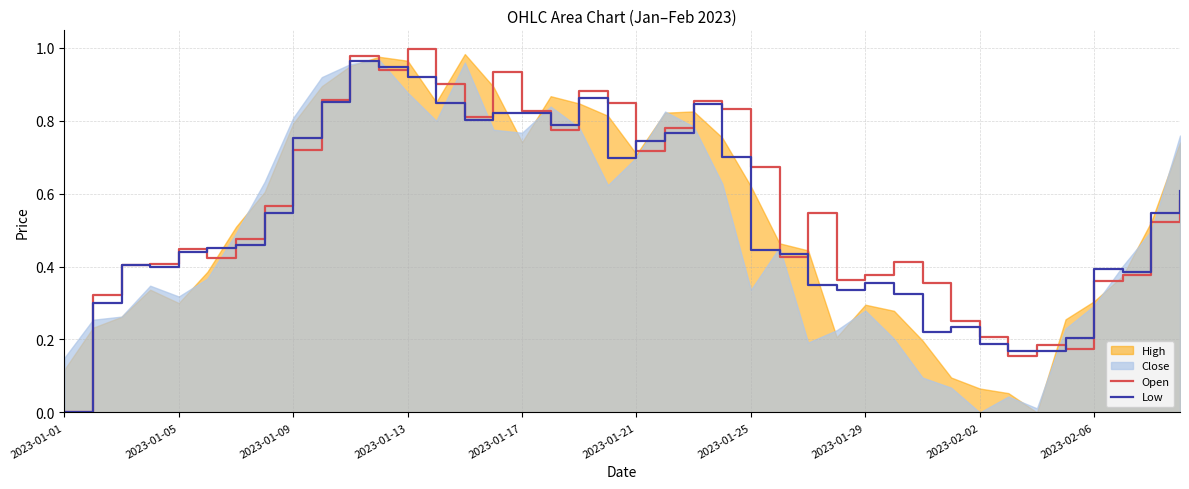

True or false: Low has a value of 0.4 at 23.

False